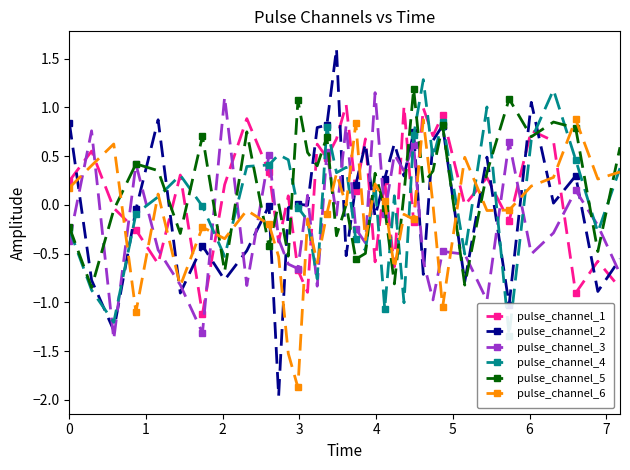

Which series has the largest range (max minus min)?

pulse_channel_2